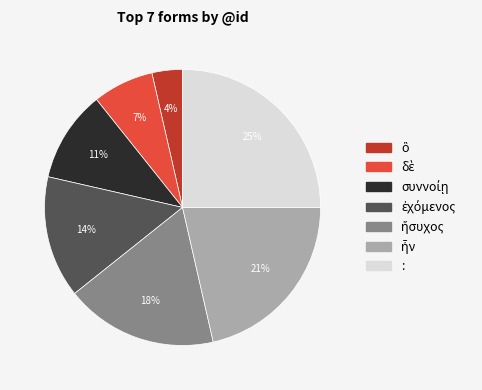

What is the largest slice in the pie chart?

: